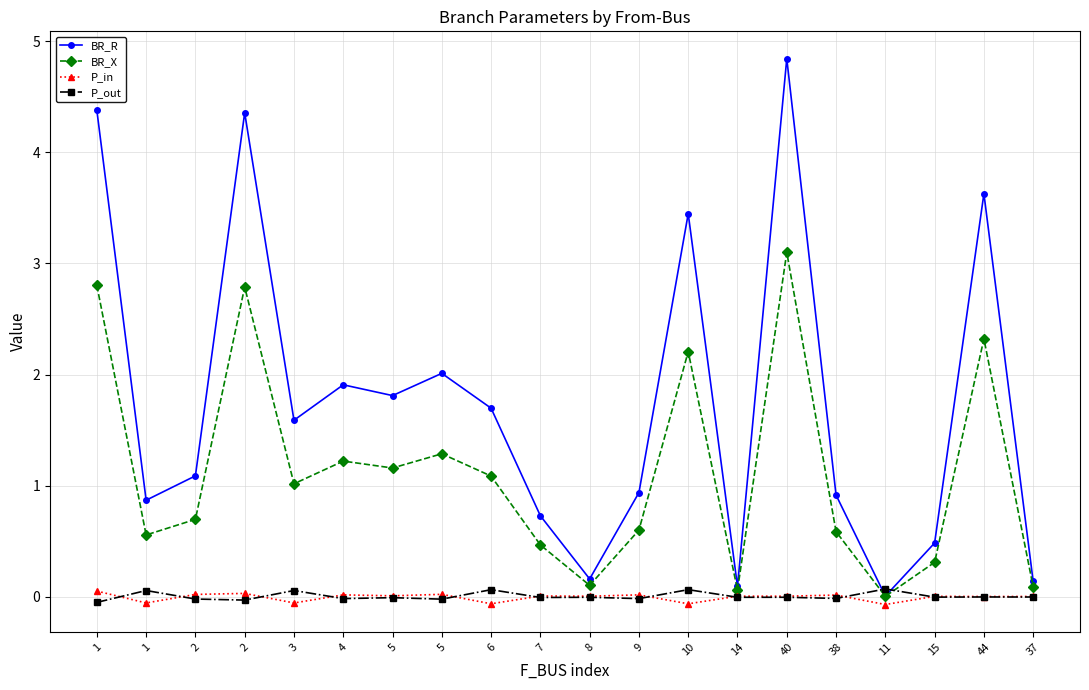

Where do P_out and P_in first cross each other?

1 and 1